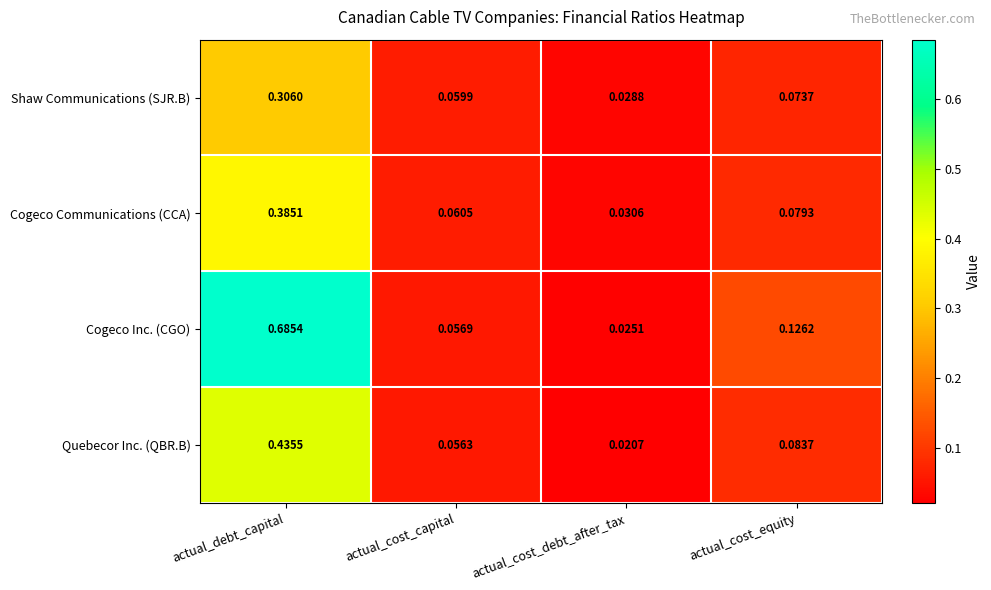

At which label does Cogeco Communications (CCA) reach its minimum?

actual_cost_debt_after_tax